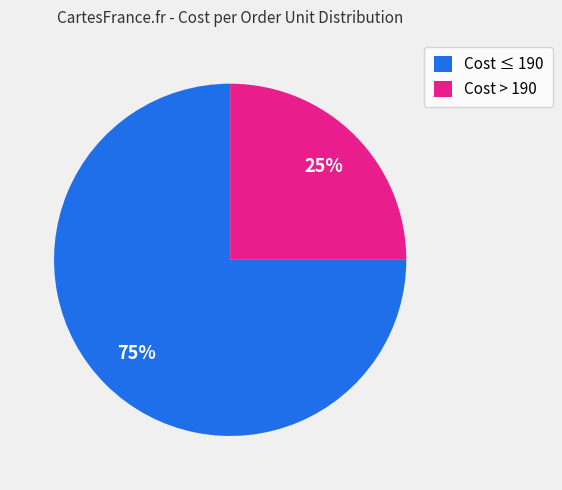

Which slice is the largest?

Cost ≤ 190